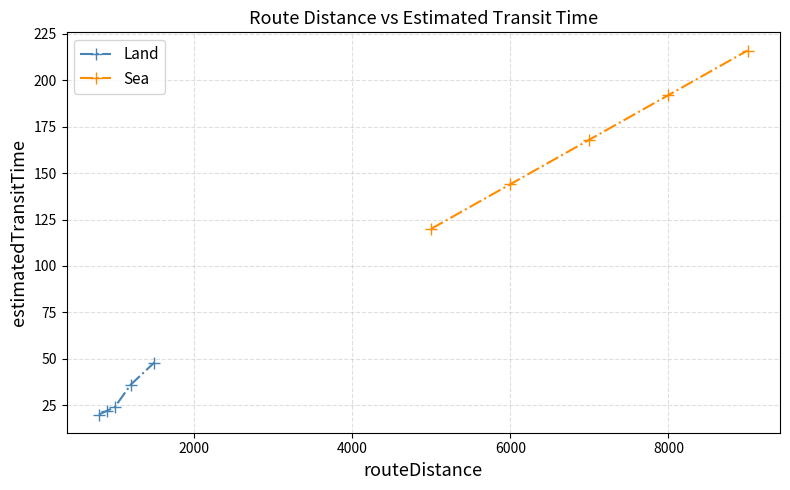

True or false: Land and Sea cross at least once.

False